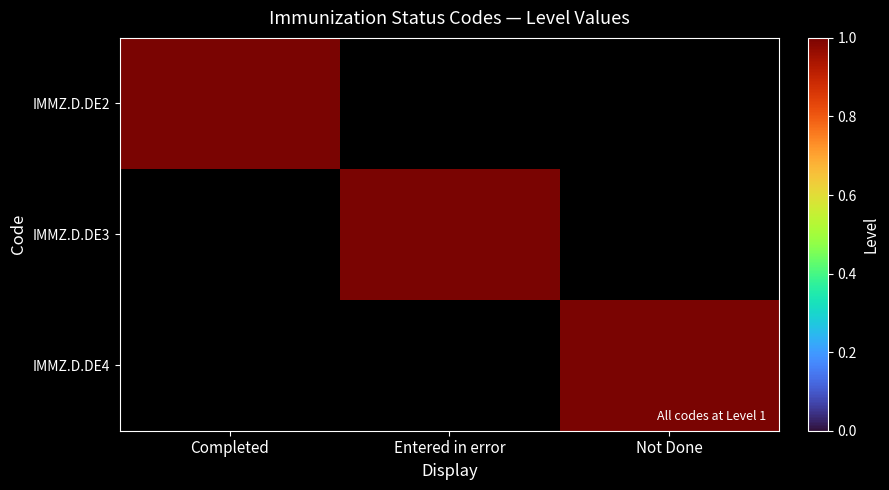

Which label corresponds to the largest value in the chart?

Completed